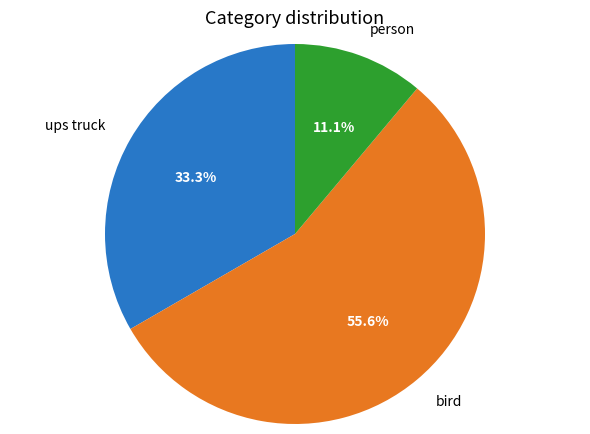

To the nearest percent, what is the average slice percentage?

33%